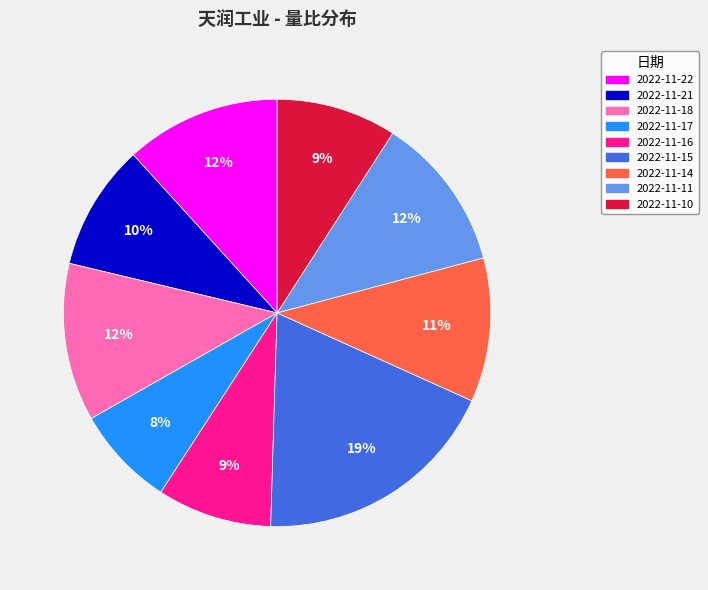

Does 2022-11-16 account for over 50% of the chart?

No